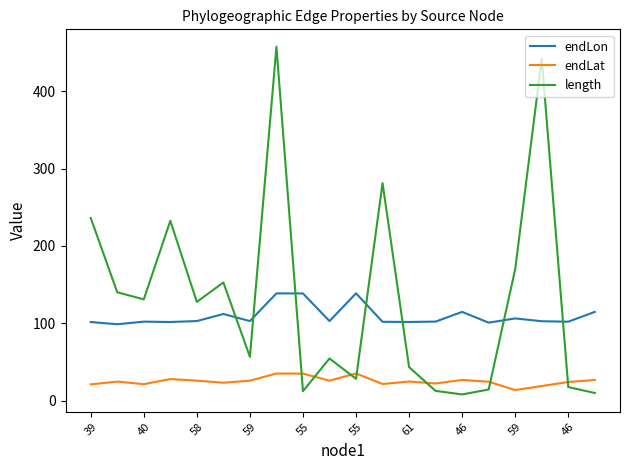

What is the difference between the maximum and minimum values in the endLat series?

21.4